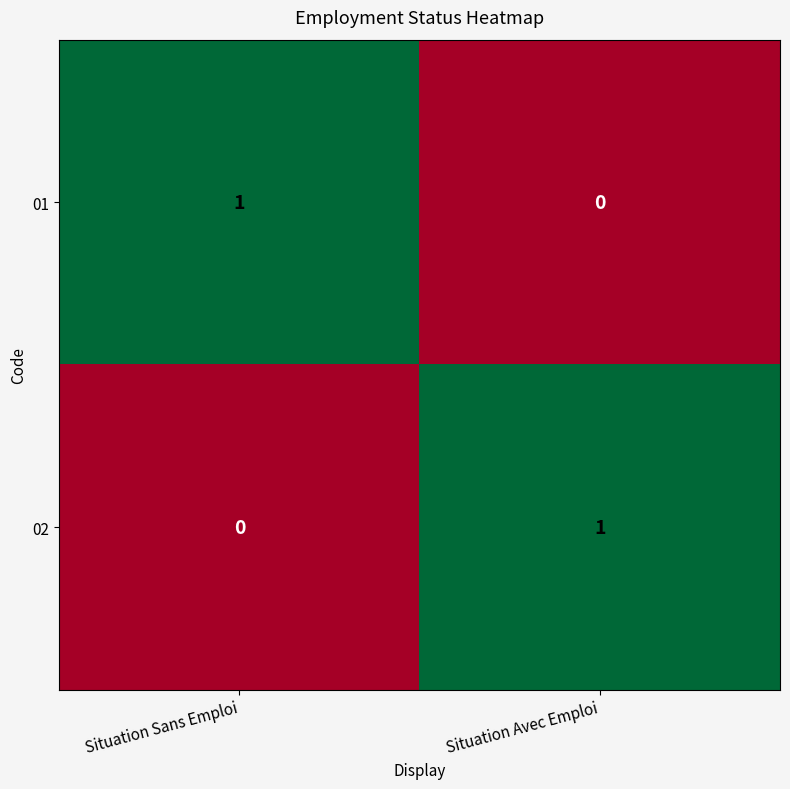

Rank the categories by 02 value from highest to lowest.

Situation Avec Emploi, Situation Sans Emploi